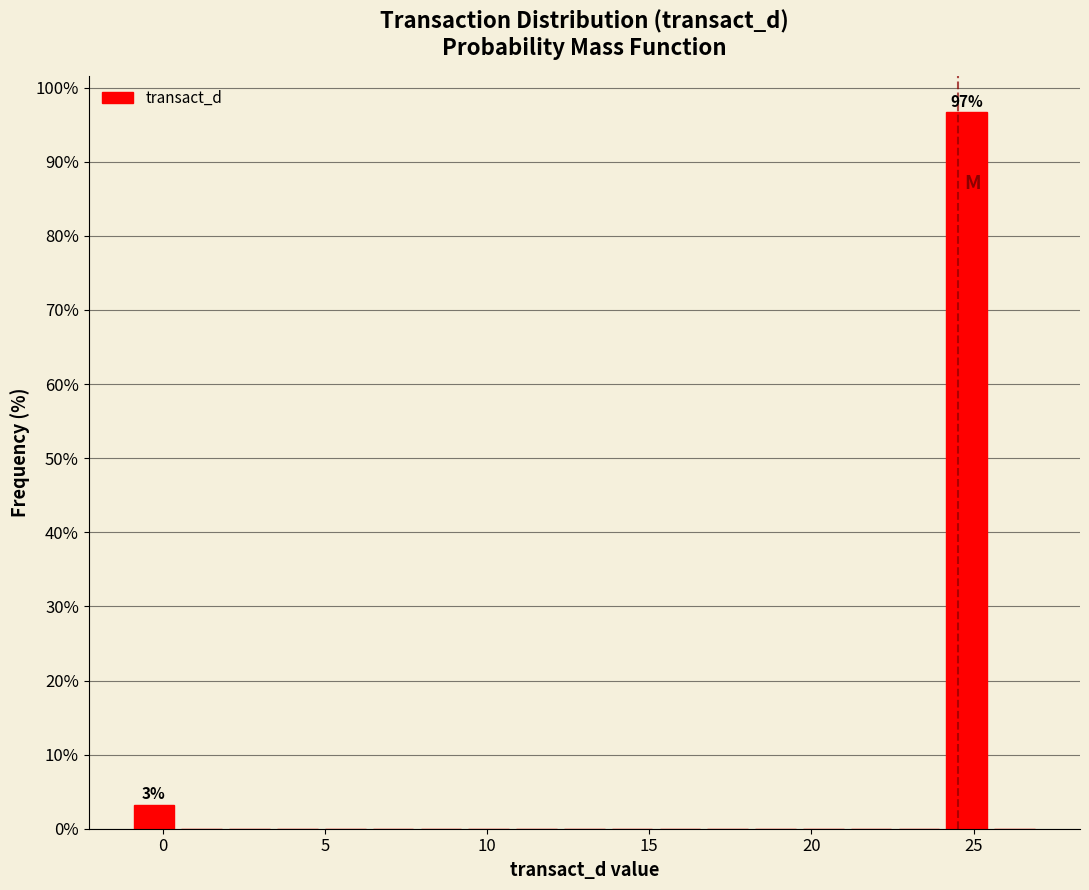

Read against the x-axis, roughly where is the centre of the tallest bar?

25.0